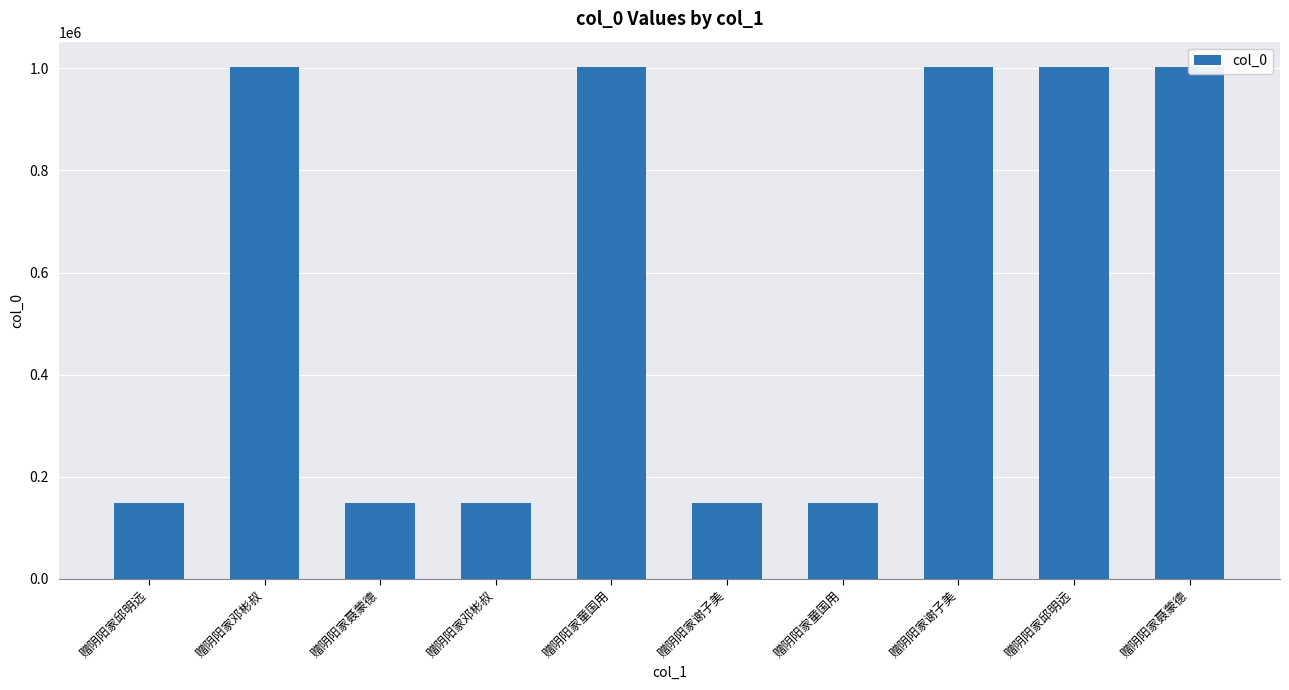

Reading left to right, list all the values displayed in this chart.

赠阴阳家邱明远=148686	赠阴阳家邓彬叔=1001866	赠阴阳家聂蒙德=148687	赠阴阳家邓彬叔=148688	赠阴阳家童国用=1001868	赠阴阳家谢子美=148683	赠阴阳家童国用=148685	赠阴阳家谢子美=1001869	赠阴阳家邱明远=1002110	赠阴阳家聂蒙德=1001867